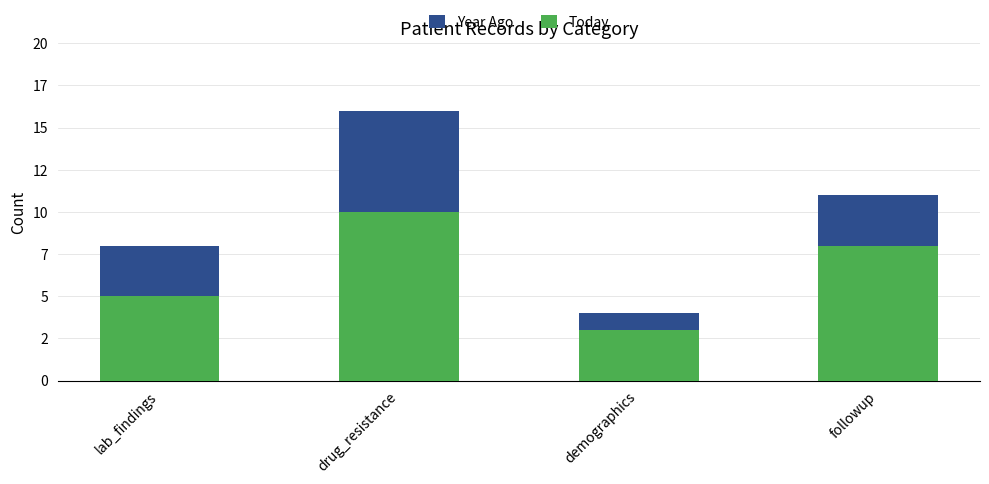

Is it true that Year Ago equals 4 at followup?

False